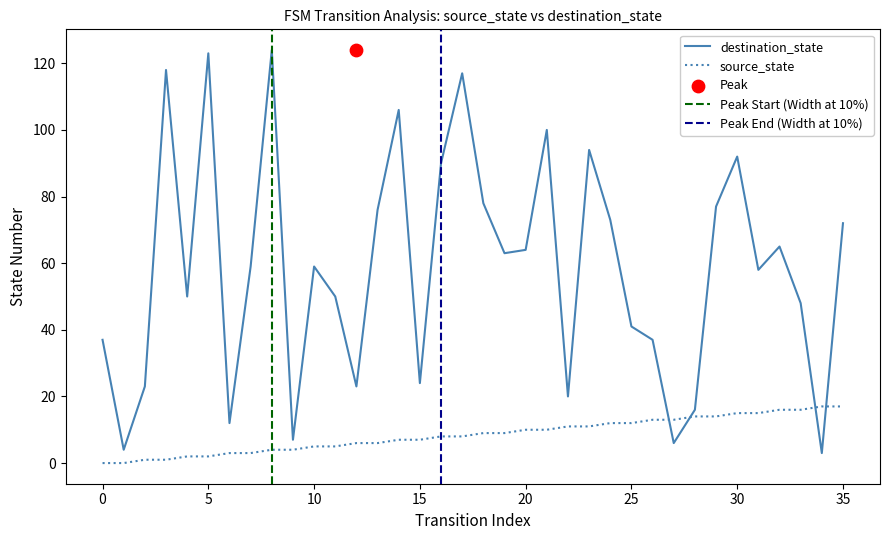

At how many categories does at least one series exceed 15?

32